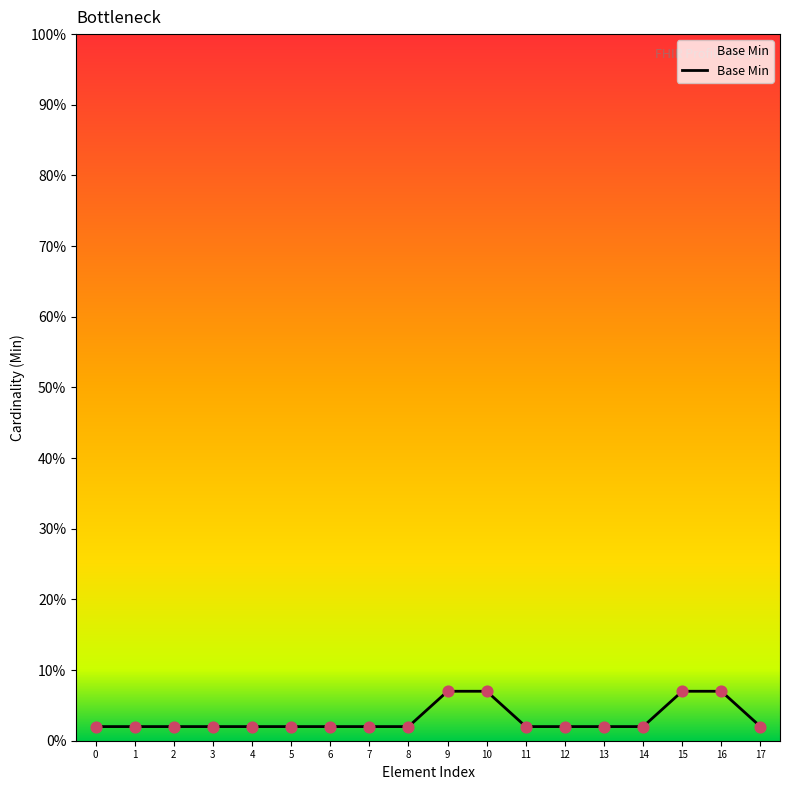

Between 4 and 9, which is larger?

9